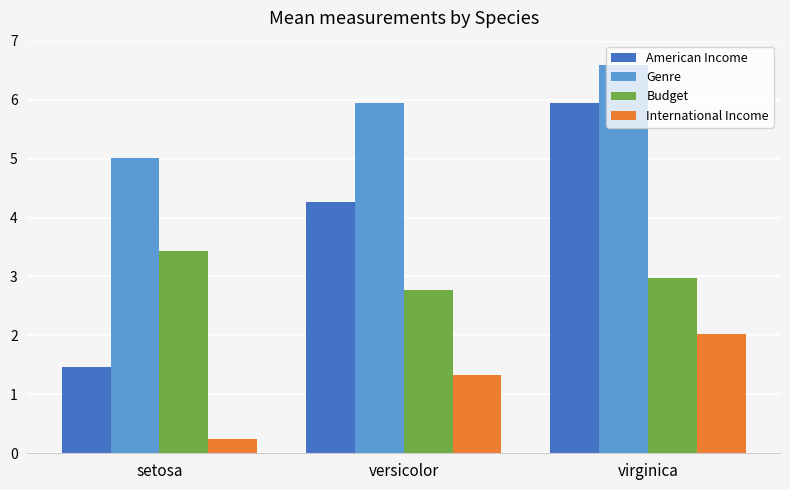

What are all the series names shown in the legend?

American Income, Genre, Budget, International Income